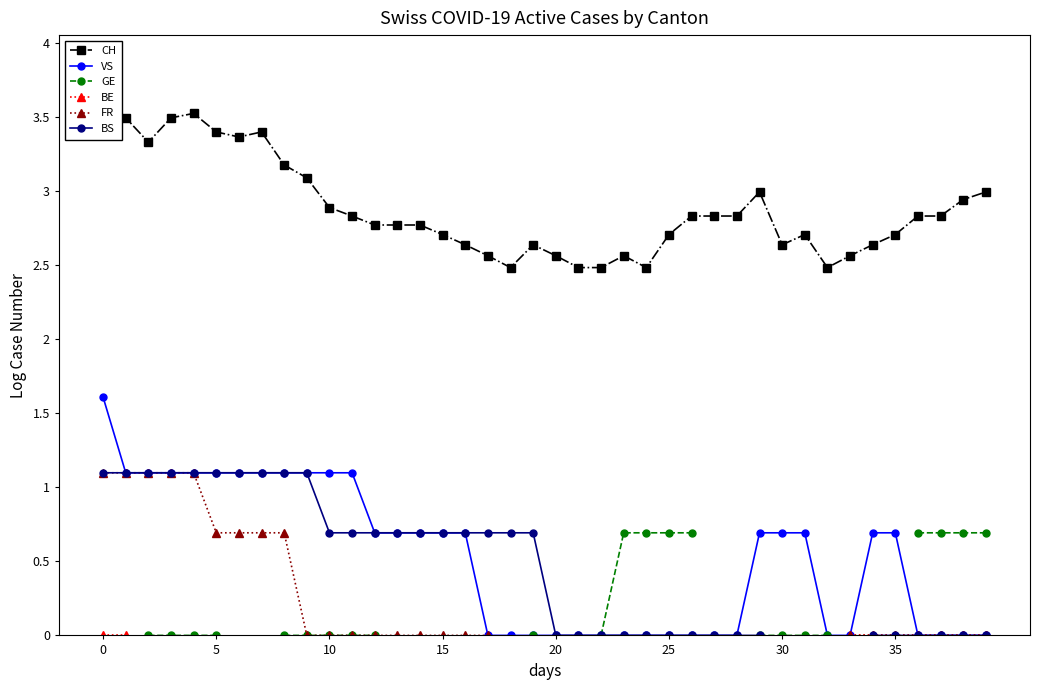

How many series are shown in this chart?

6